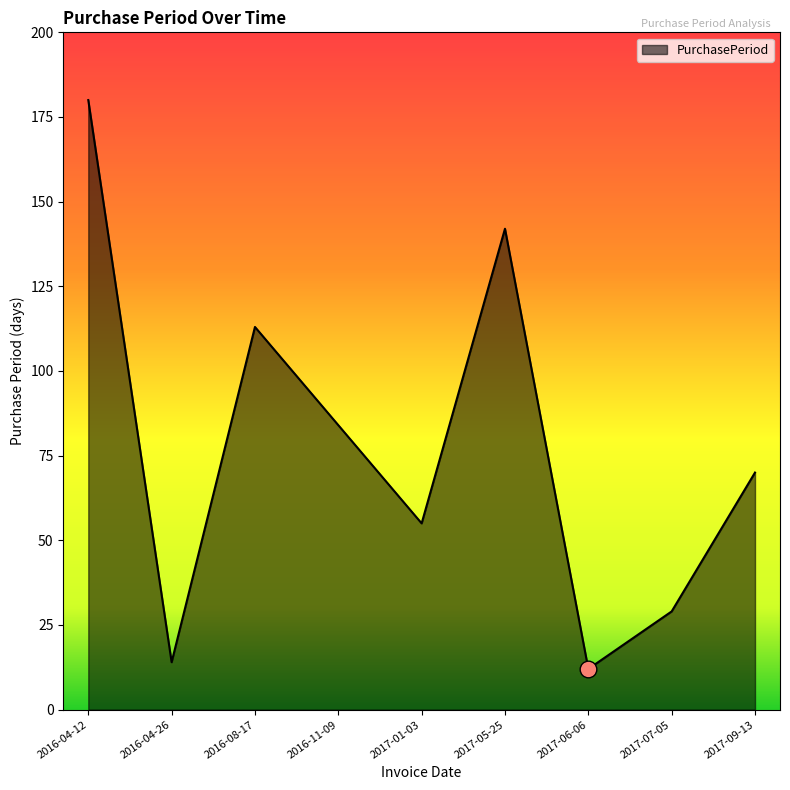

The value at 2017-09-13 is 70. True or false?

True